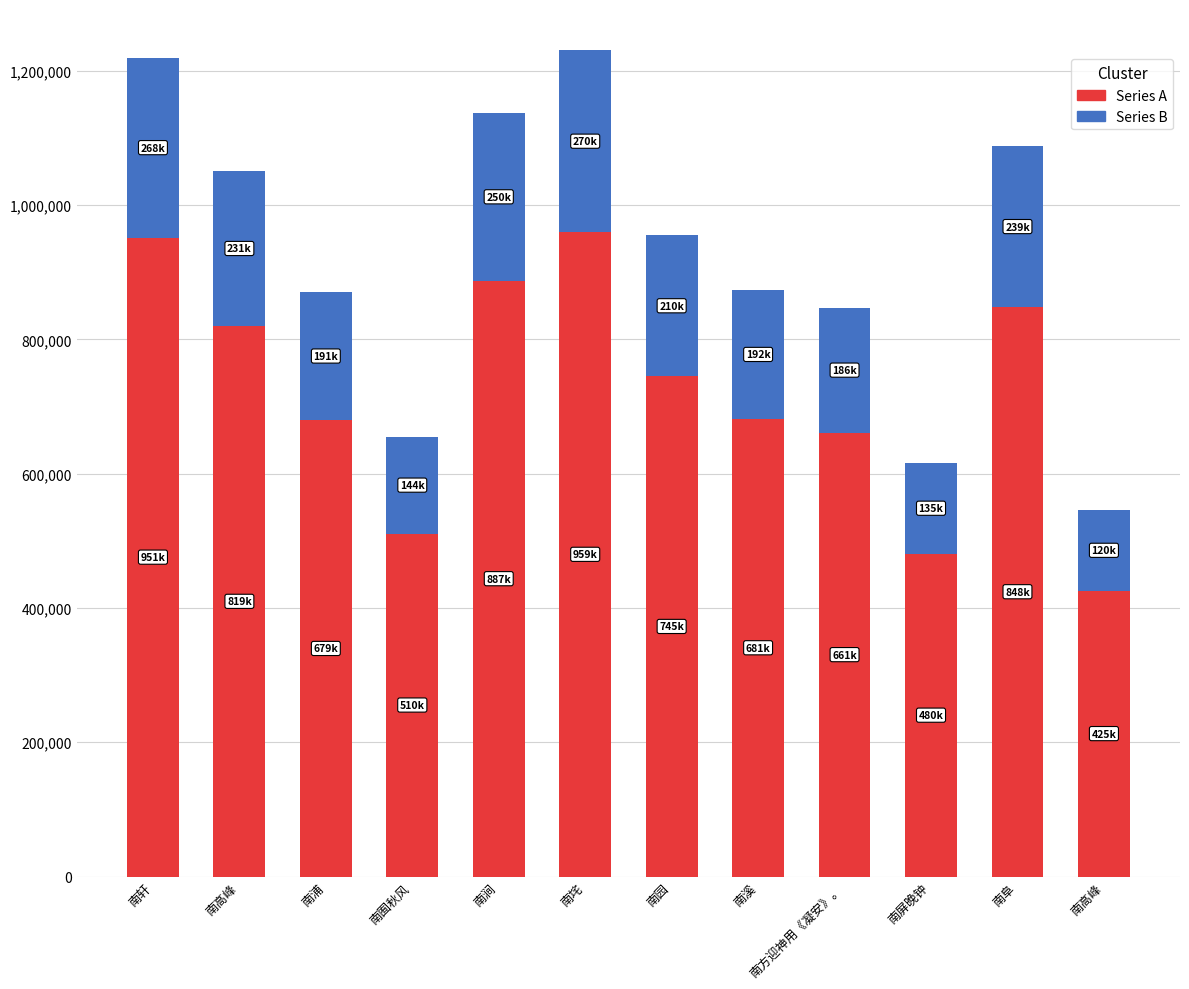

Count the number of categories in the chart.

12